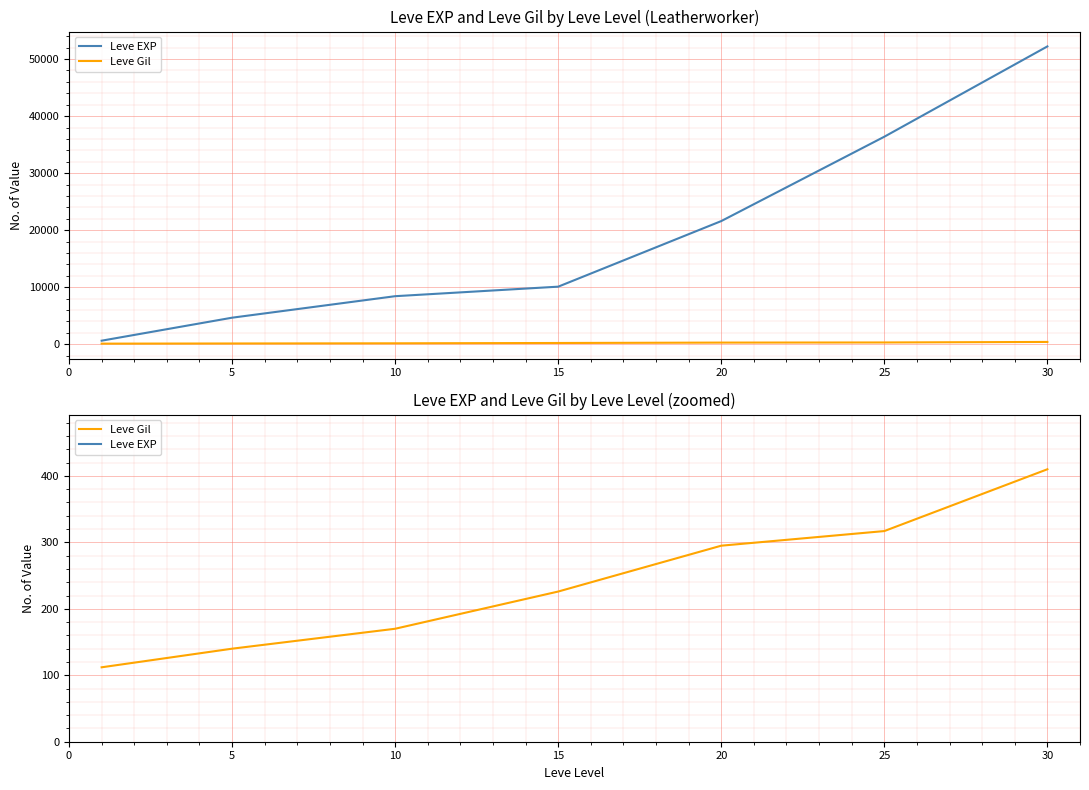

True or false: Leve Gil has more than 1 interior local peaks.

False